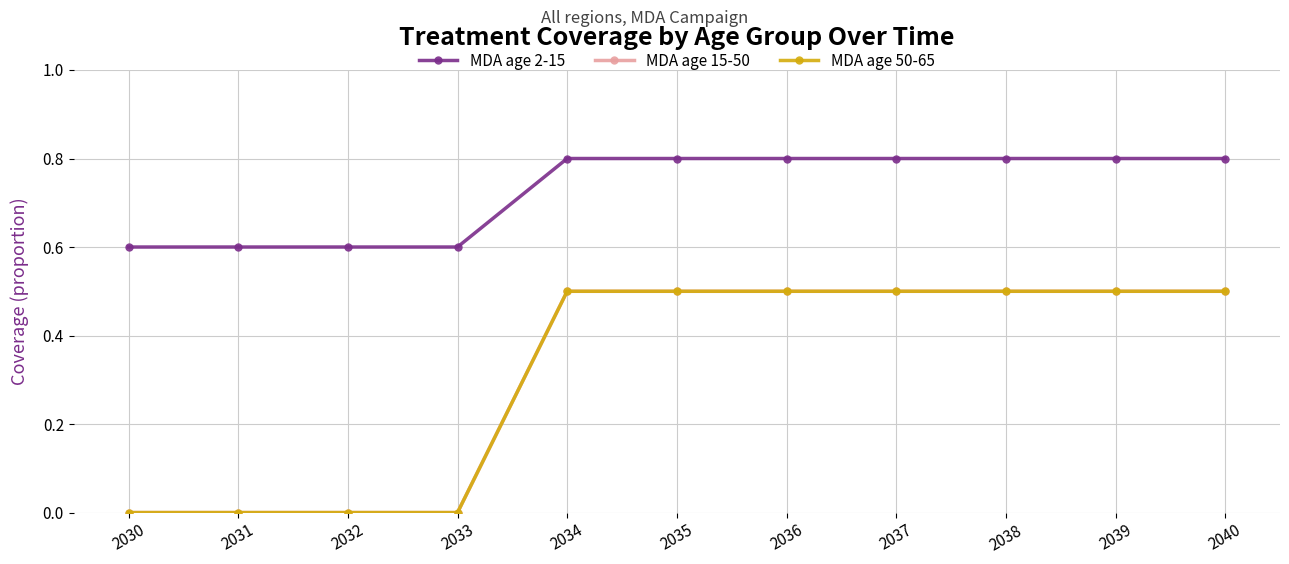

What is the average value of the MDA age 15-50 series?

0.3